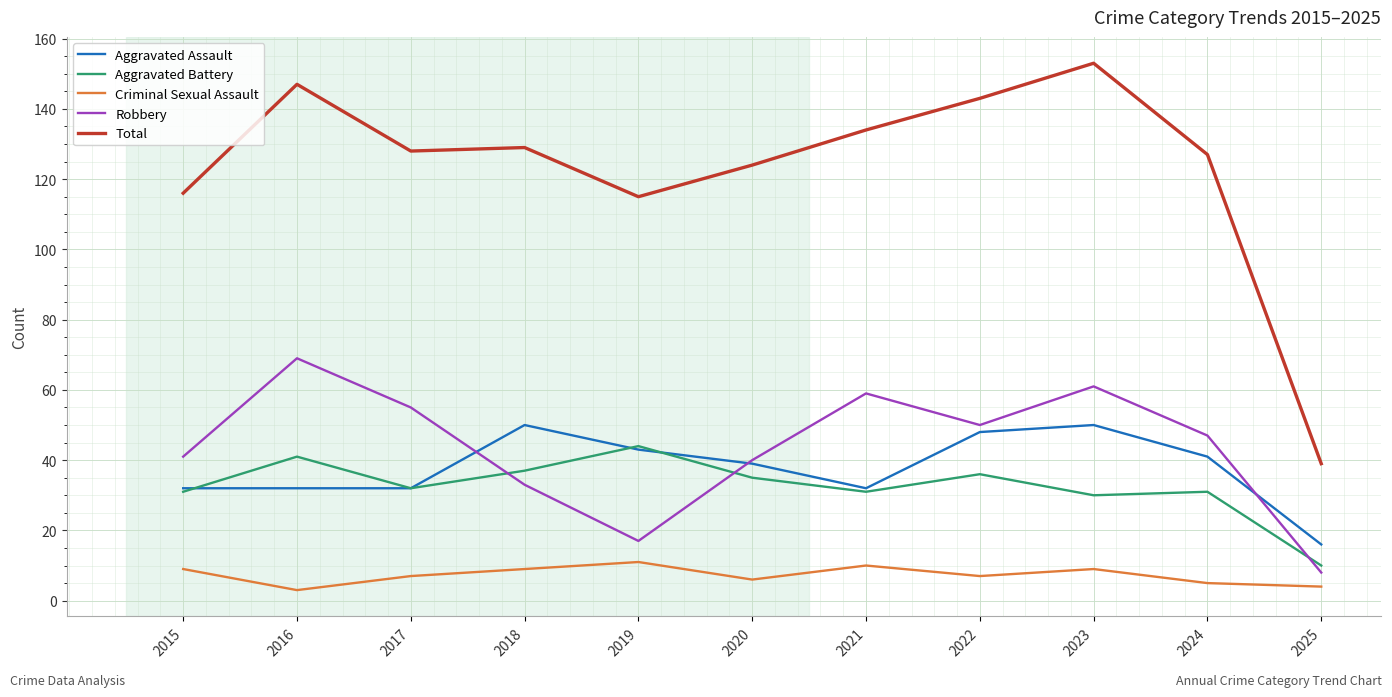

Where do Aggravated Battery and Robbery first cross each other?

2017 and 2018